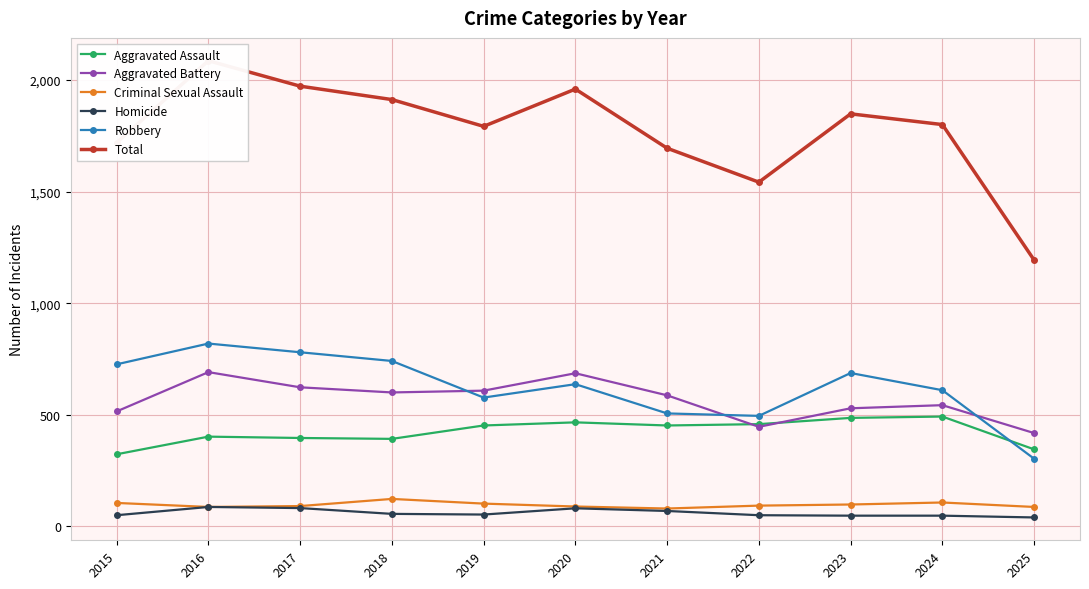

In Robbery, how many points are lower than both neighbors (excluding endpoints)?

2